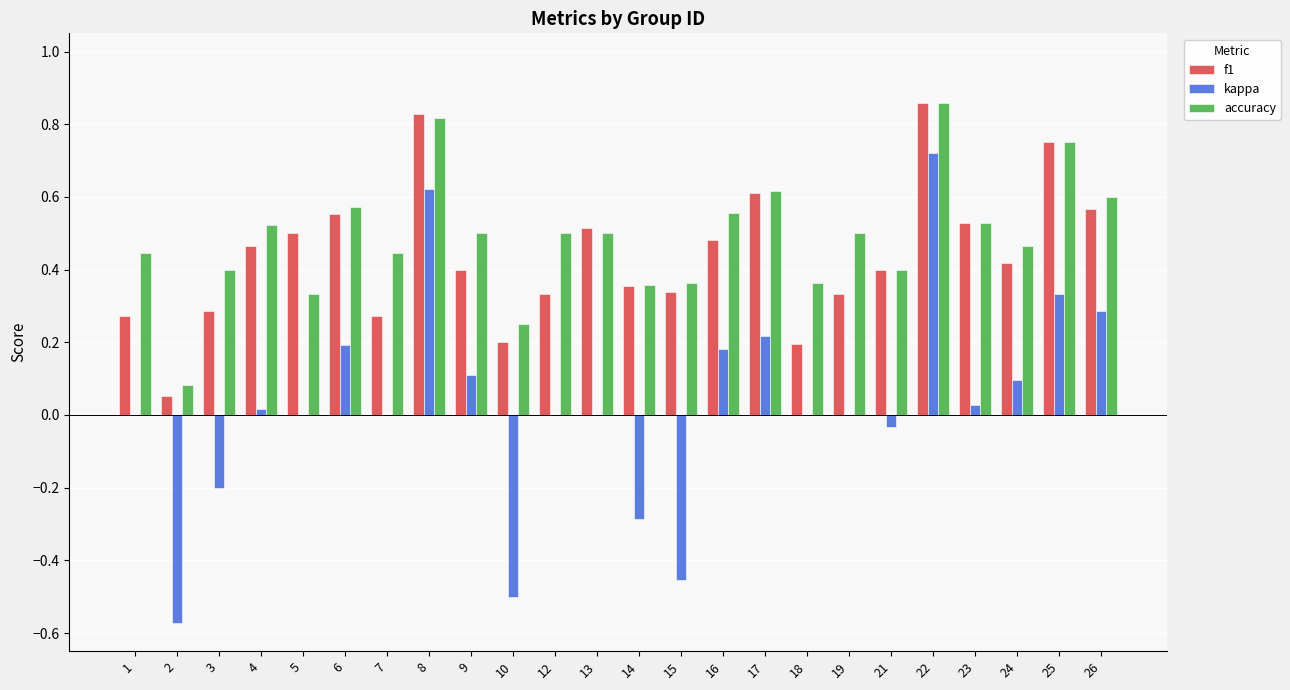

The value of accuracy at 13 is 0.5. True or false?

True